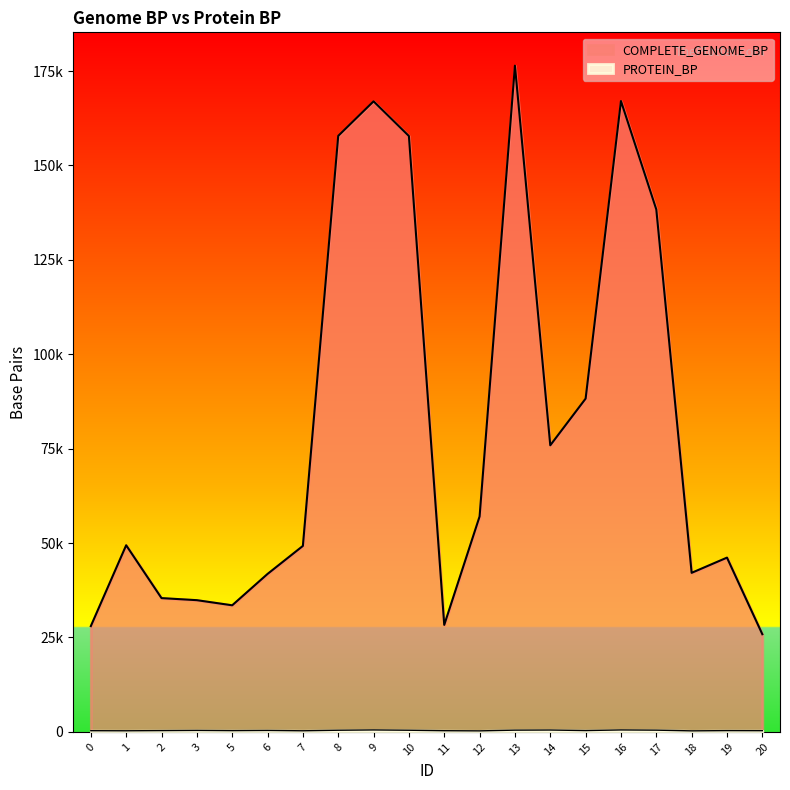

The PROTEIN_BP series shows 489 at 20. True or false?

False